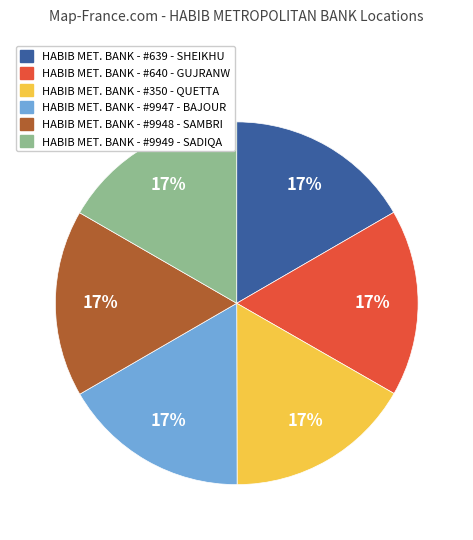

To the nearest percent, what portion does HABIB MET. BANK - #9947 - BAJOUR represent?

17%